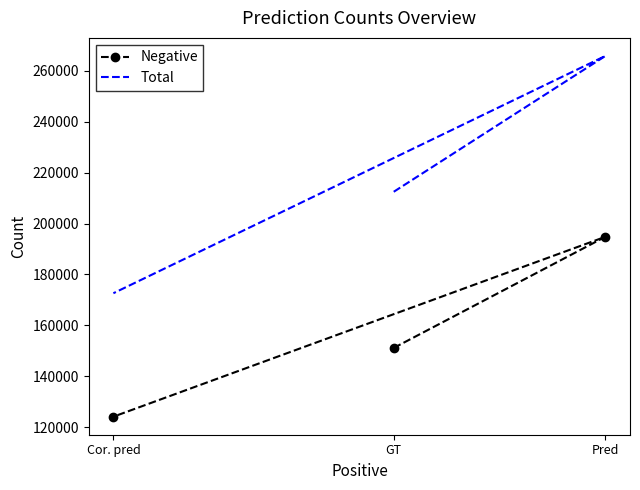

How many Total values are between 172641 and 265790?

3